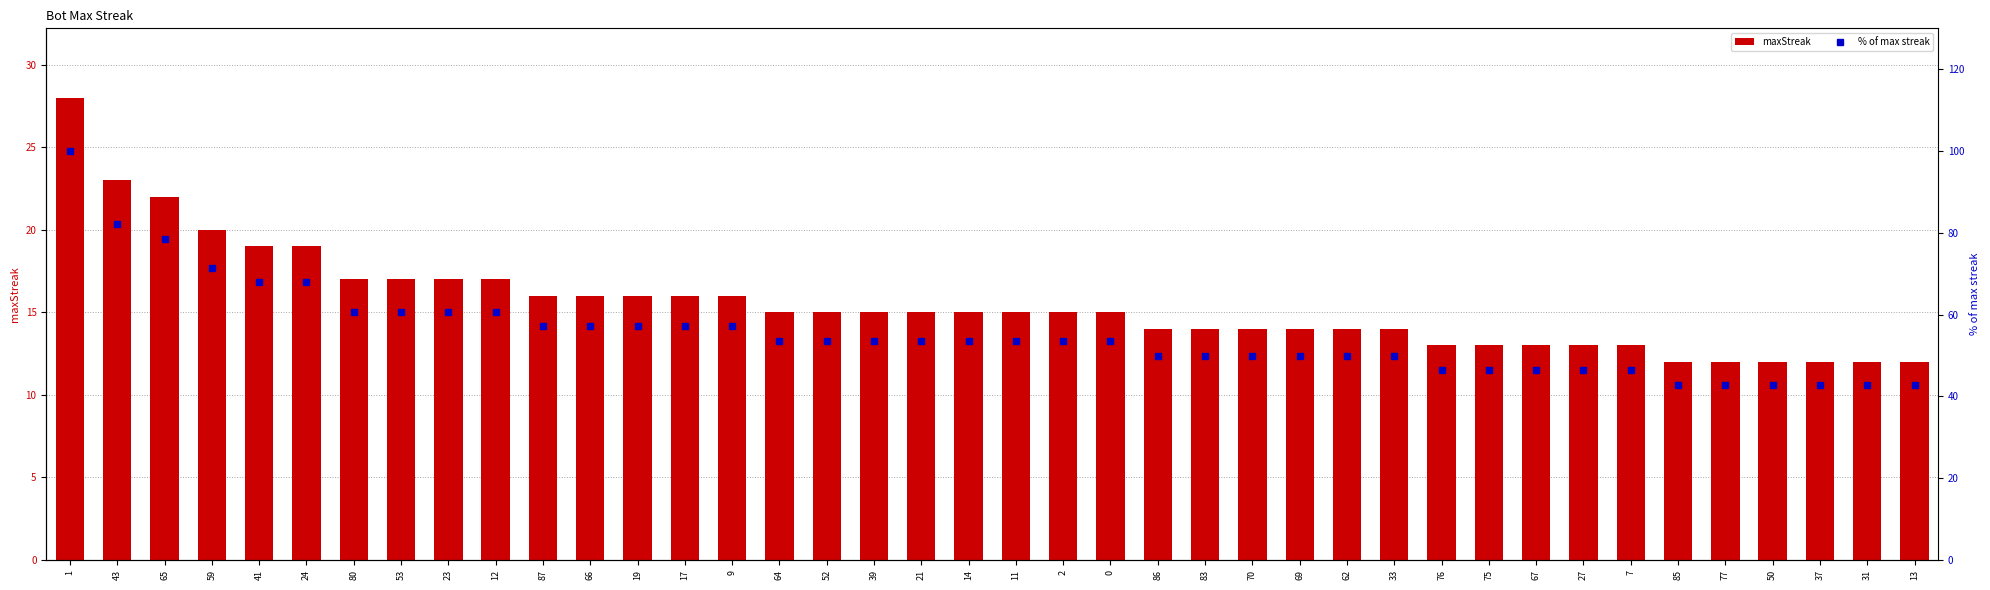

Which series changed the most between 37 and 13?

maxStreak